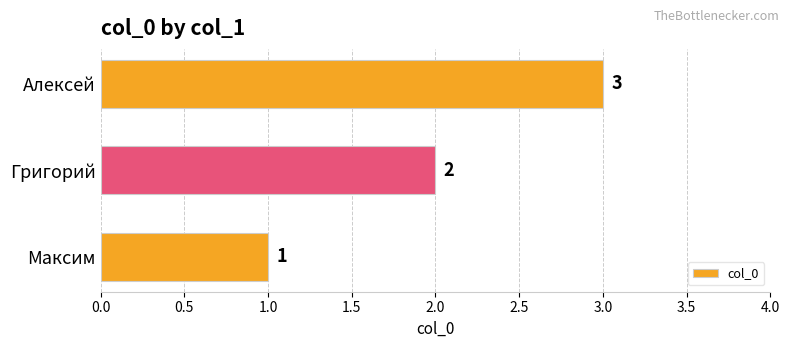

The value at Григорий is 2. True or false?

True